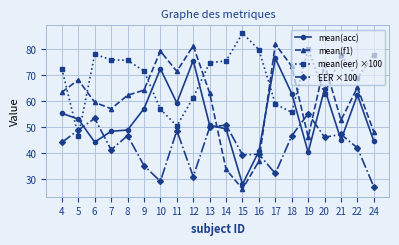

Does the chart display data point markers on the line(s)?

Yes